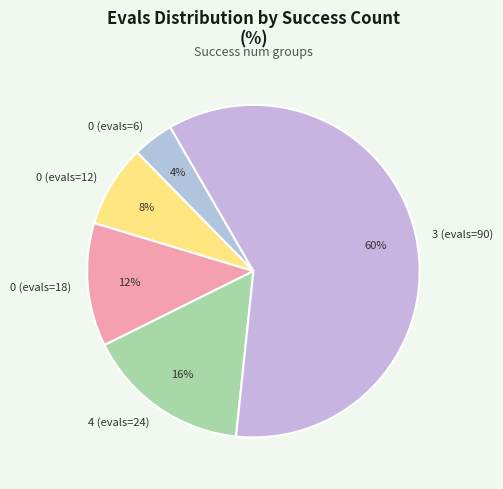

Count the number of slices in the pie.

5